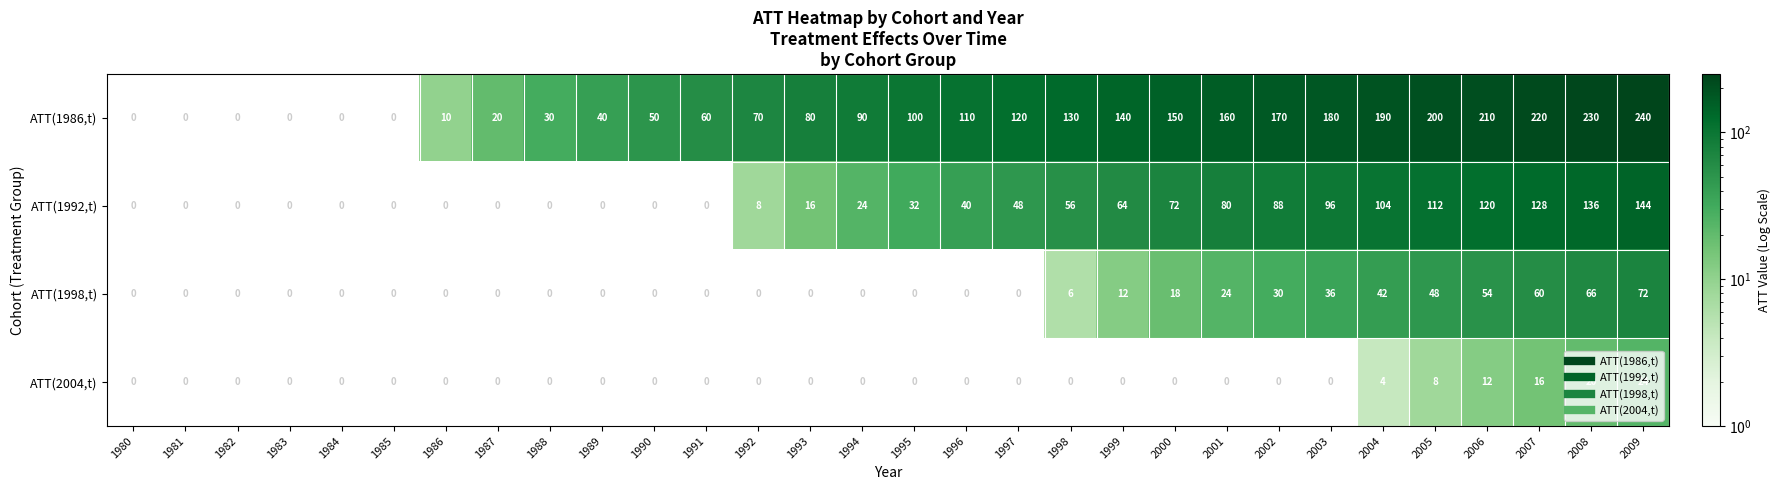

Between 1983 and 1997, which is larger?

1997